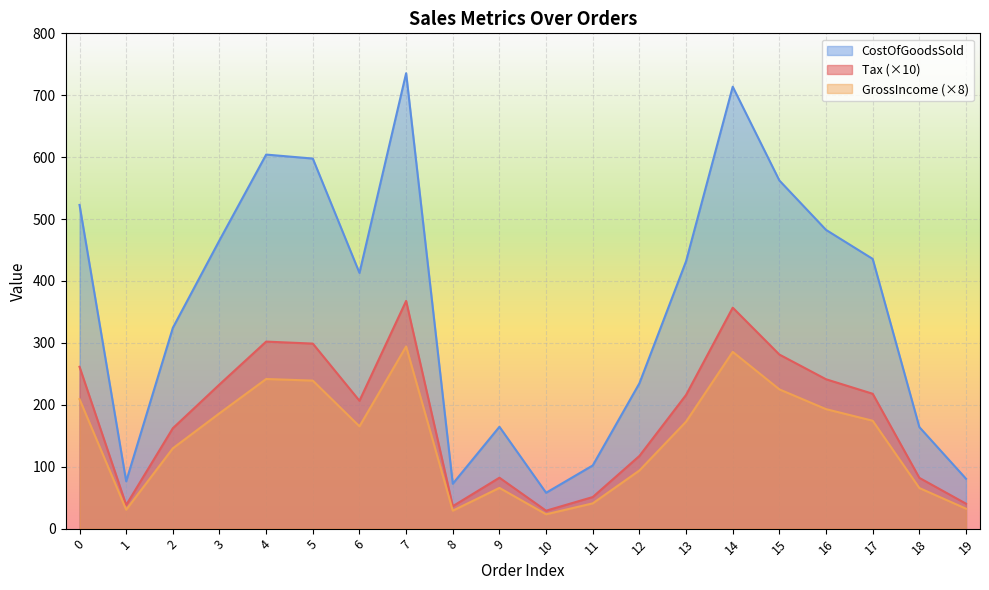

Rank the series at 7 from highest to lowest value.

CostOfGoodsSold, Tax (×10), GrossIncome (×8)